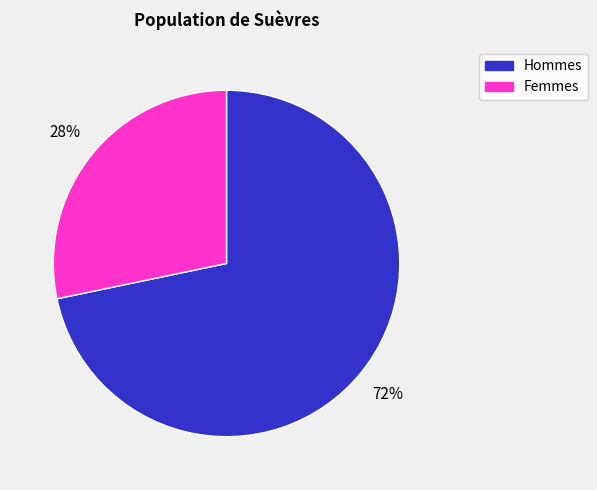

To the nearest percent, what is the average slice percentage?

50%